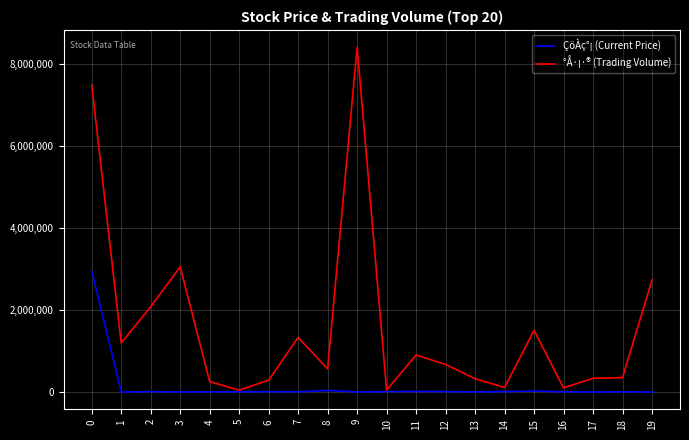

Read the °Å·¡·® (Trading Volume) value at 8.

562554